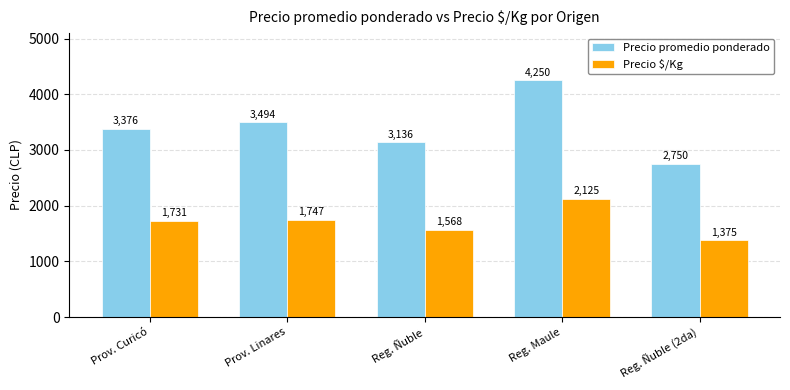

Is it true that Precio promedio ponderado equals 3136 at Reg. Ñuble?

True